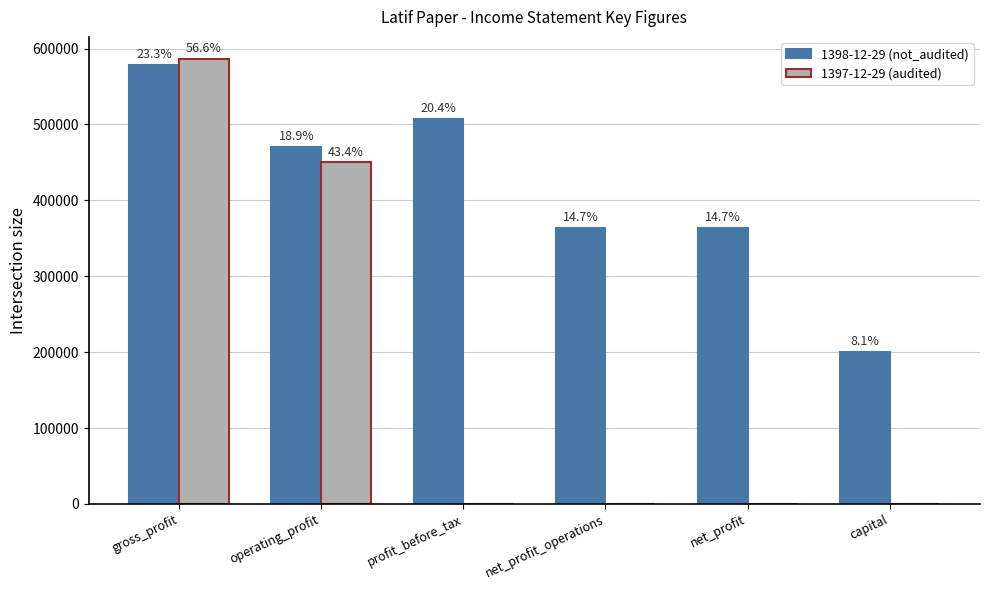

Are the bars horizontal?

No